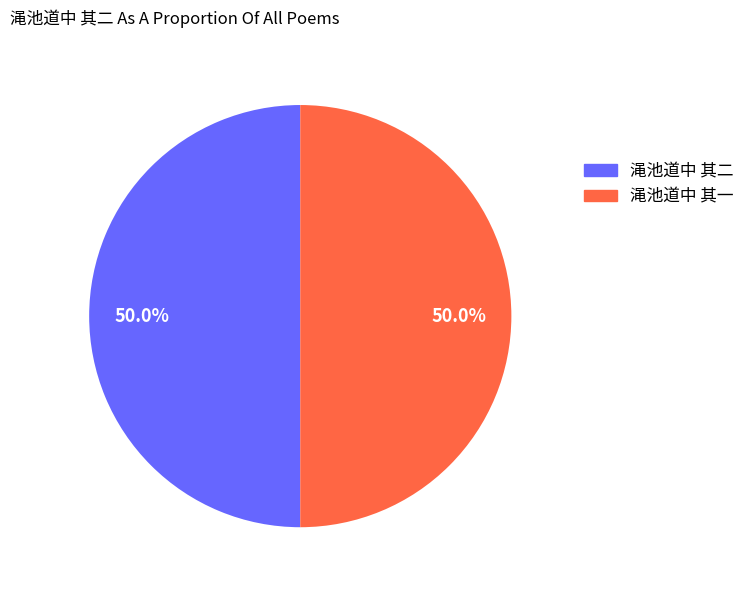

Is the sum of 渑池道中 其一 and 渑池道中 其二 greater than half?

Yes